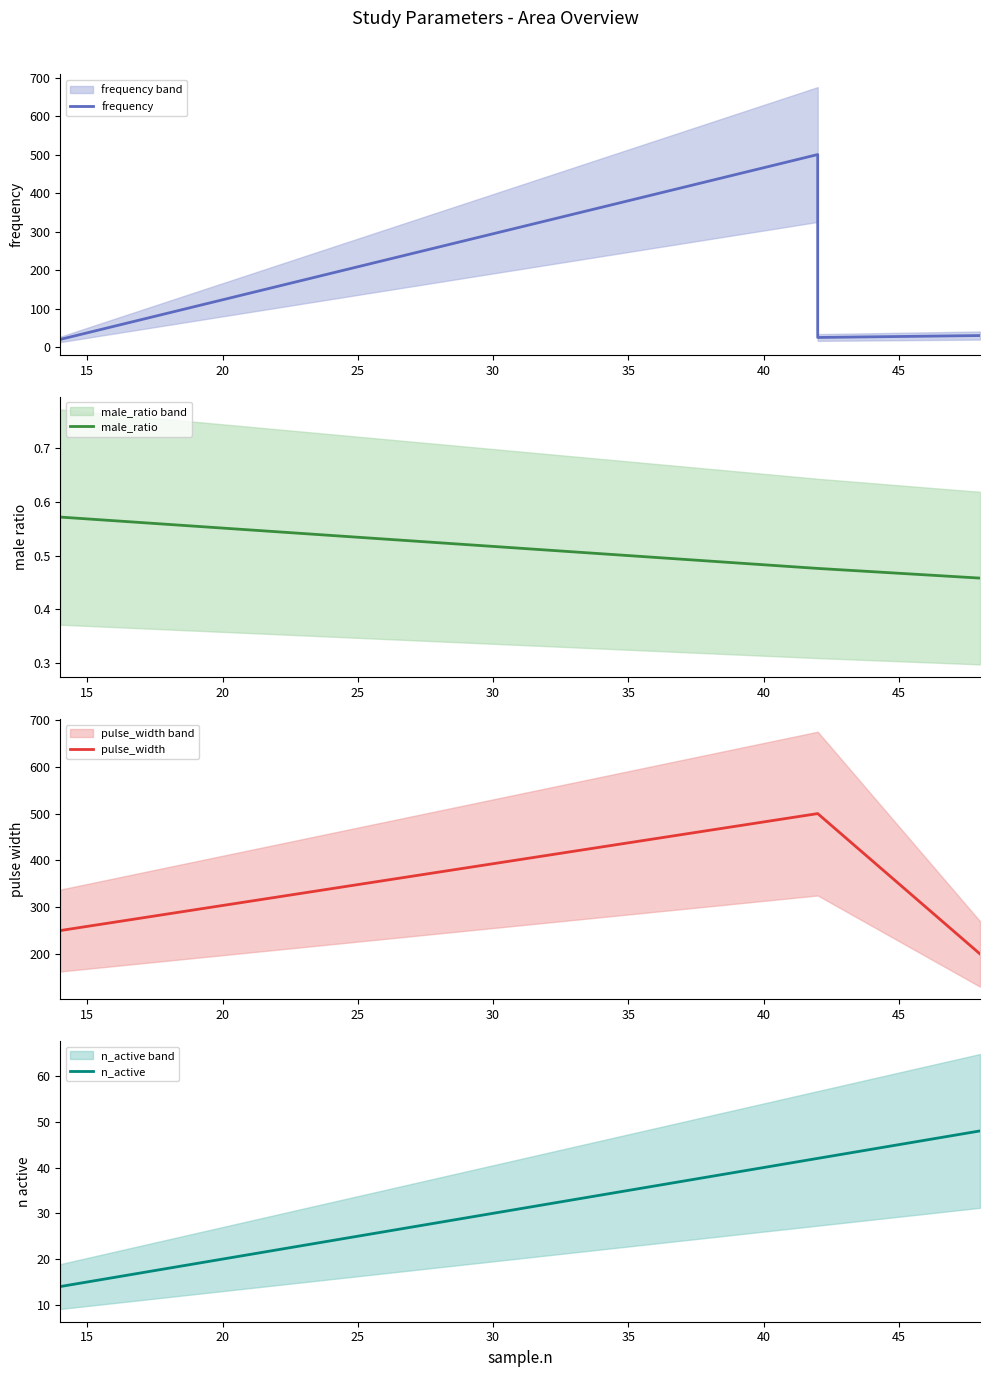

List the series in order of their peak value, lowest first.

male_ratio, n_active, frequency, pulse_width